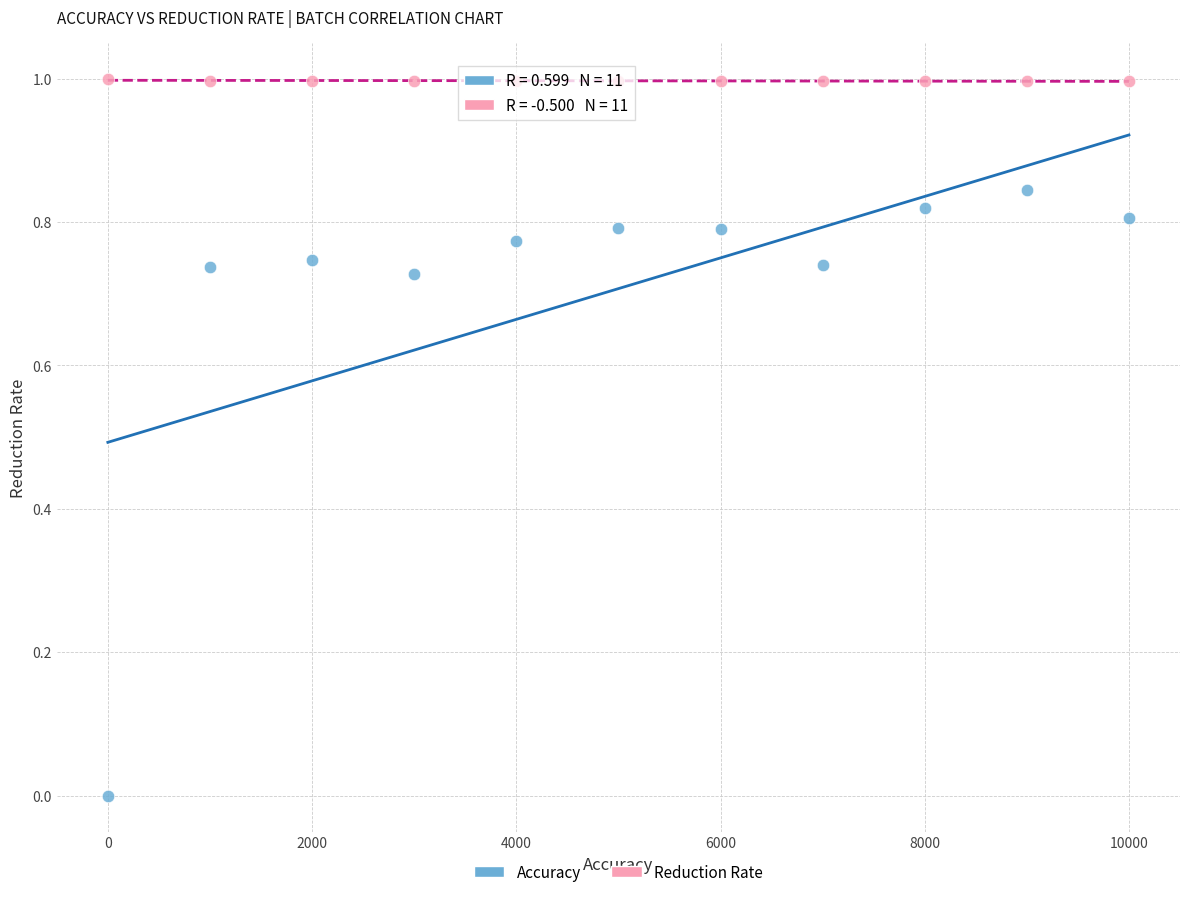

Across all data points, what is the range of Y values (max minus min)?

1.0